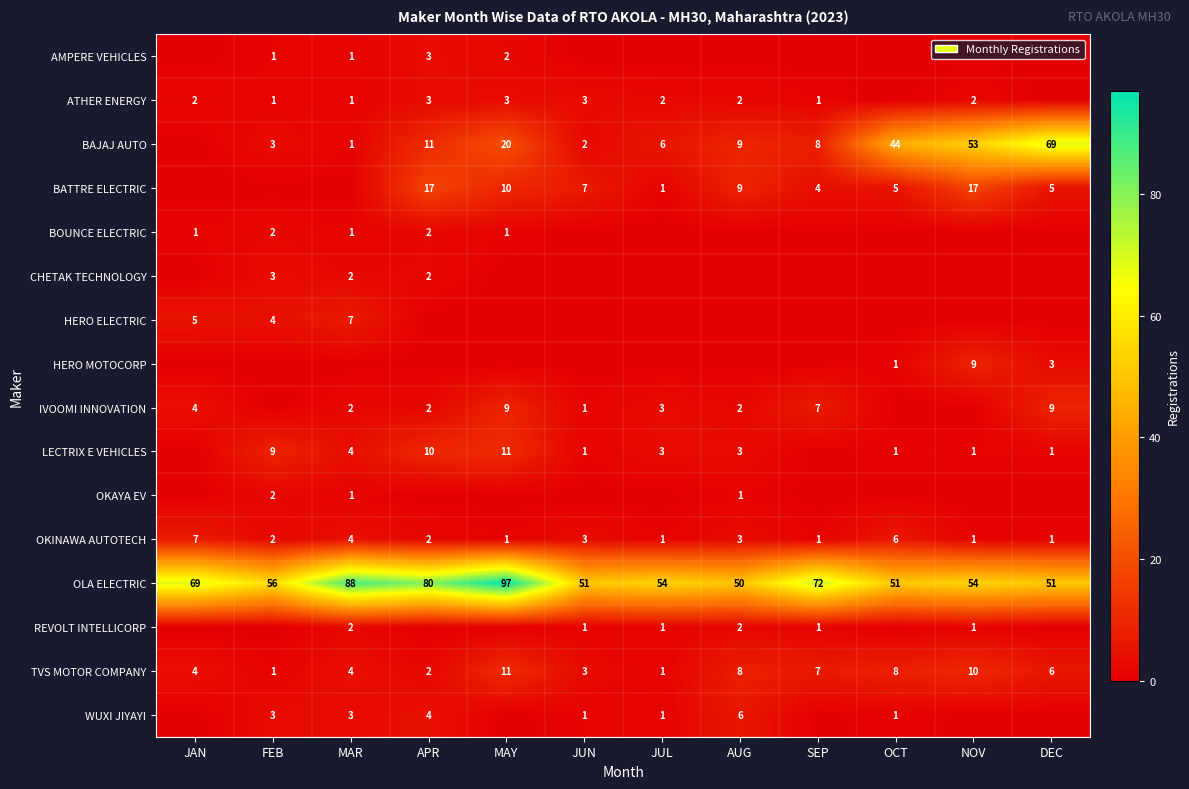

What value does the TVS MOTOR COMPANY series have at NOV, to the nearest 5?

10